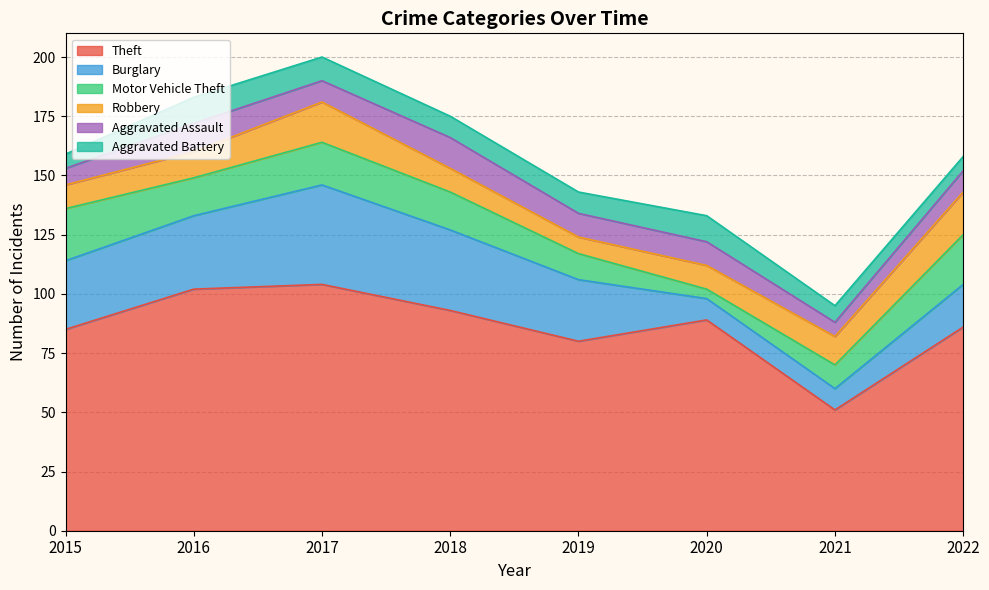

Where is the first local maximum for Burglary?

2017